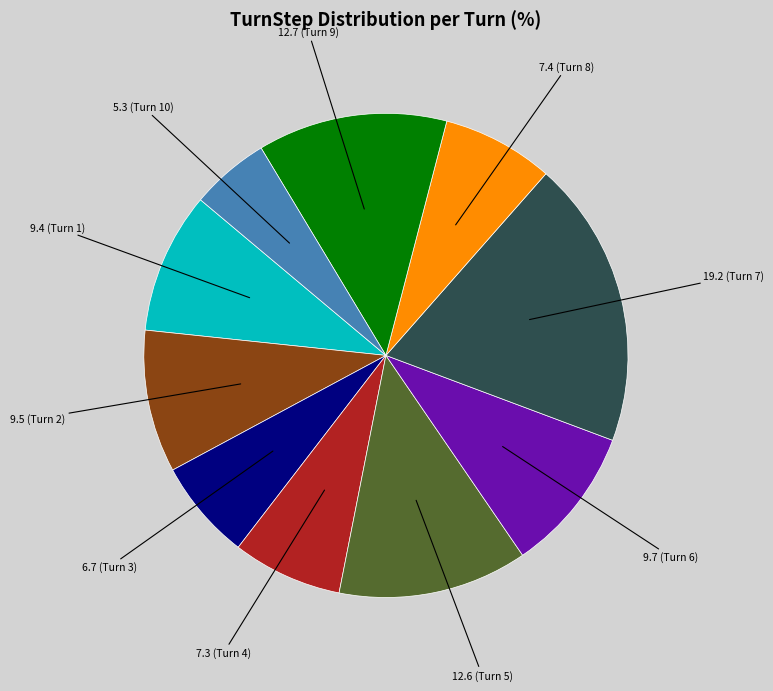

Is there any slice that represents more than half of the pie?

No